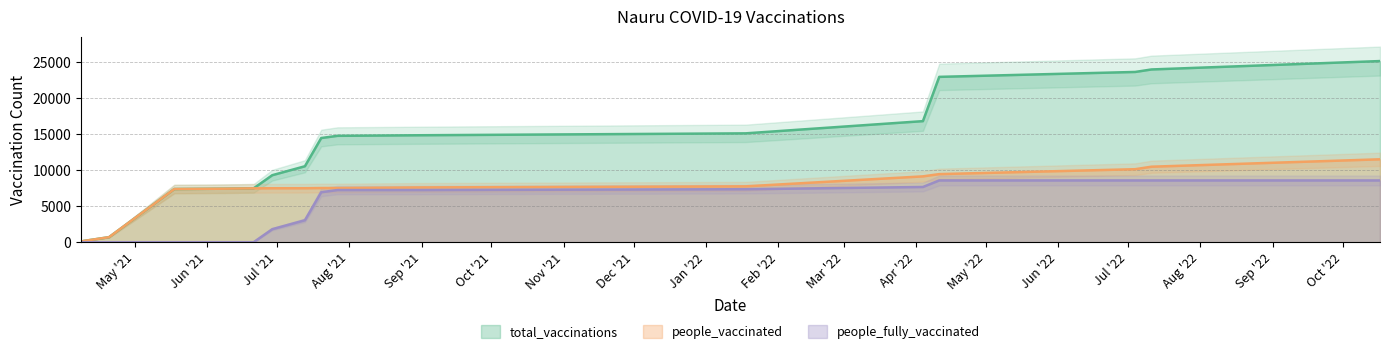

Rank the categories by people_fully_vaccinated value from highest to lowest.

2022-04-11, 2022-07-04, 2022-07-11, 2022-10-17, 2022-04-04, 2022-01-18, 2021-07-27, 2021-08-31, 2021-07-20, 2021-07-13, 2021-06-29, 2021-04-08, 2021-04-09, 2021-04-20, 2021-05-18, 2021-06-08, 2021-06-21